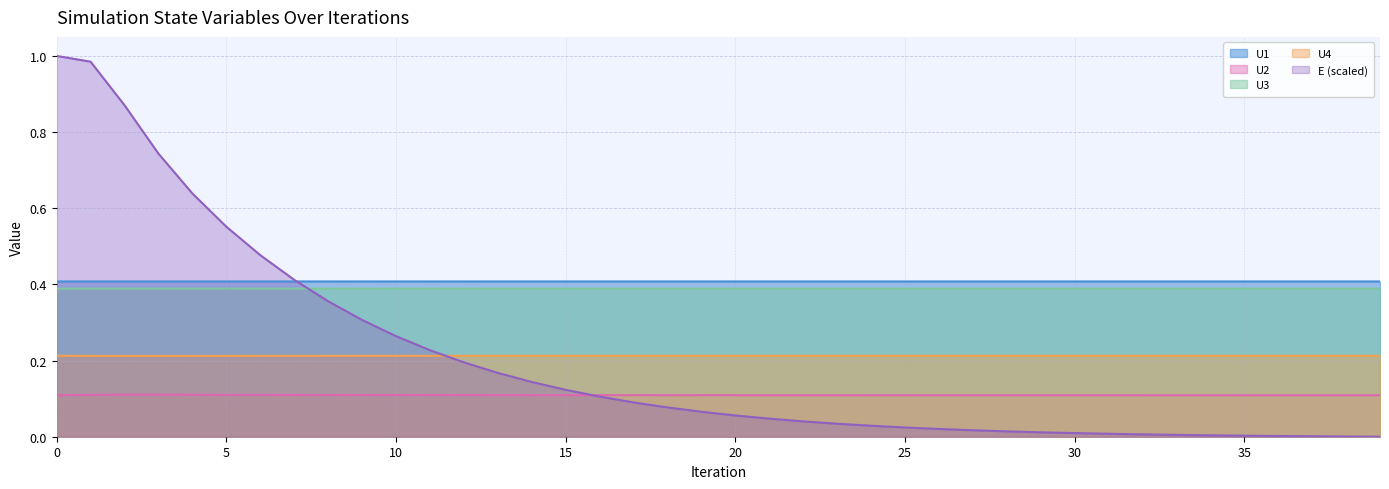

Where do E and U1 first cross each other?

7 and 8